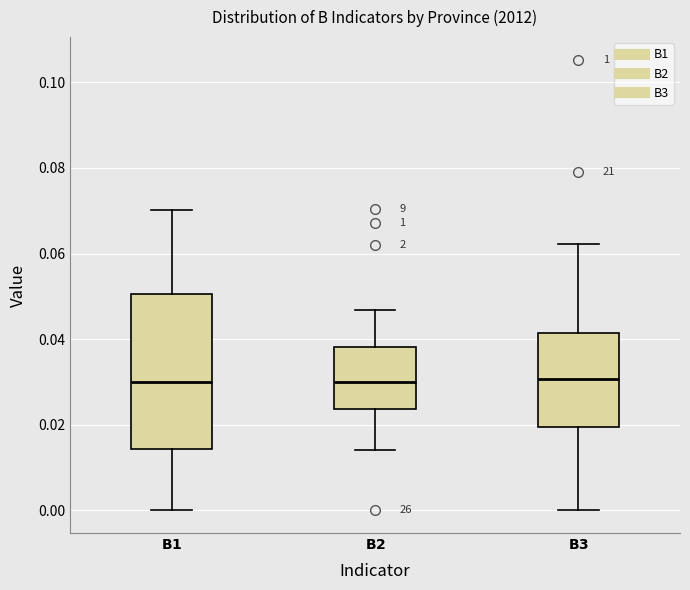

Comparing the boxes themselves (not the whiskers), which one is the tallest?

$\bf{B1}$